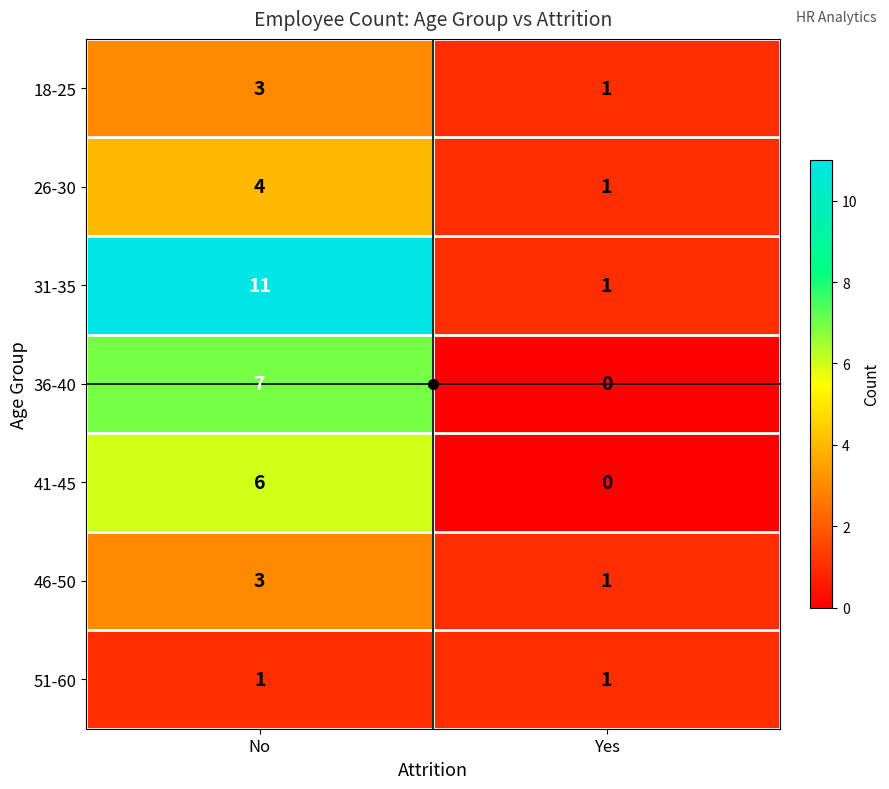

Rank the categories by 18-25 value from lowest to highest.

Yes, No